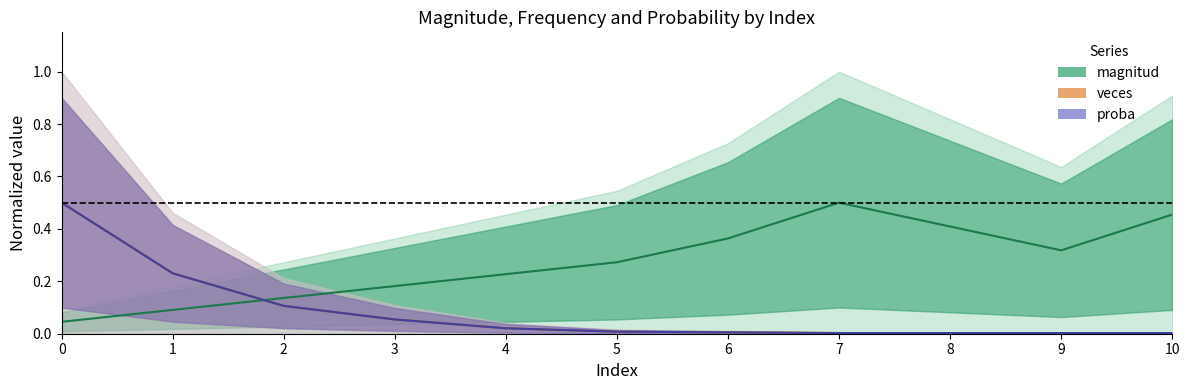

The proba series shows 0.2 at 1. True or false?

True